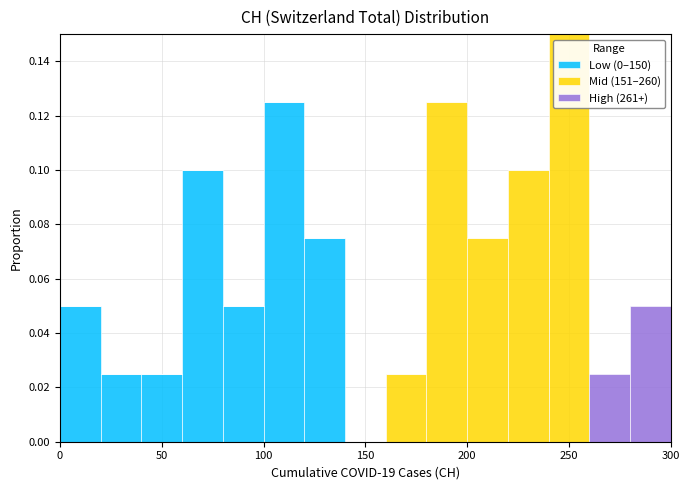

Reading left to right, list every stacked bar in this chart as the range it spans on the x-axis followed by its total height. The values are not printed on the chart, so give them approximately, as read against the axis.

0 to 20: 0.050
20 to 40: 0.026
40 to 60: 0.026
60 to 80: 0.100
80 to 100: 0.050
100 to 120: 0.126
120 to 140: 0.076
140 to 160: 0
160 to 180: 0.026
180 to 200: 0.126
200 to 220: 0.076
220 to 240: 0.100
240 to 260: 0.150
260 to 280: 0.026
280 to 300: 0.050